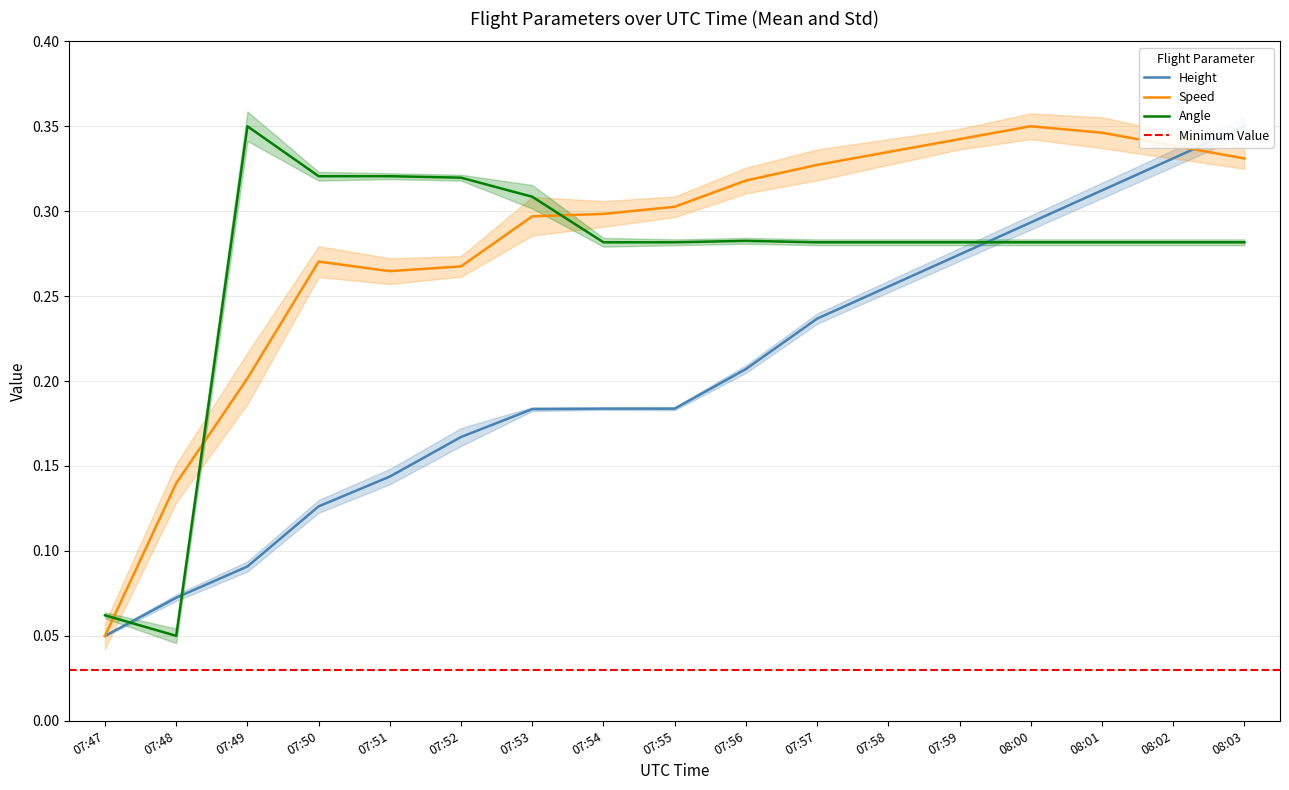

Reading left to right, transcribe all the data shown in this chart.

Height: 07:47=0.1	07:48=0.1	07:49=0.1	07:50=0.1	07:51=0.1	07:52=0.2	07:53=0.2	07:54=0.2	07:55=0.2	07:56=0.2	07:57=0.2	07:58=0.3	07:59=0.3	08:00=0.3	08:01=0.3	08:02=0.3	08:03=0.3
Speed: 07:47=0.1	07:48=0.1	07:49=0.2	07:50=0.3	07:51=0.3	07:52=0.3	07:53=0.3	07:54=0.3	07:55=0.3	07:56=0.3	07:57=0.3	07:58=0.3	07:59=0.3	08:00=0.3	08:01=0.3	08:02=0.3	08:03=0.3
Angle: 07:47=0.1	07:48=0.1	07:49=0.3	07:50=0.3	07:51=0.3	07:52=0.3	07:53=0.3	07:54=0.3	07:55=0.3	07:56=0.3	07:57=0.3	07:58=0.3	07:59=0.3	08:00=0.3	08:01=0.3	08:02=0.3	08:03=0.3